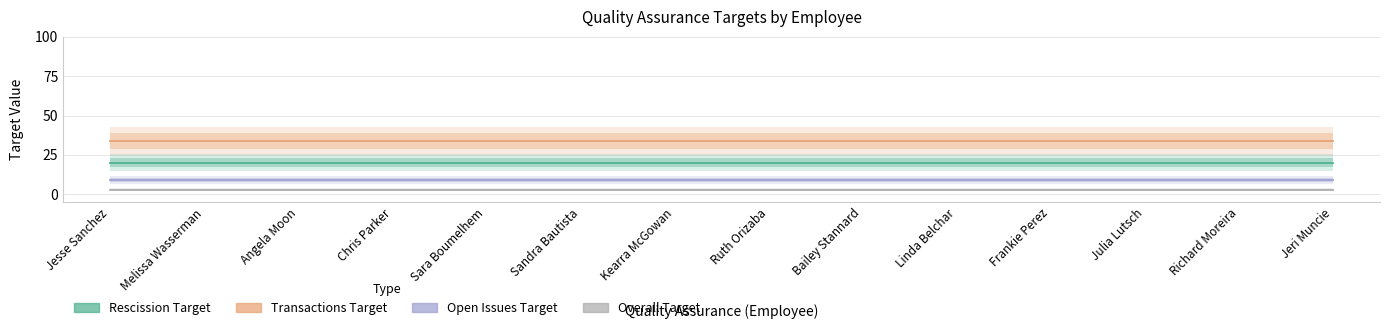

Is it true that Rescission Target equals 6 at Julia Lutsch?

False